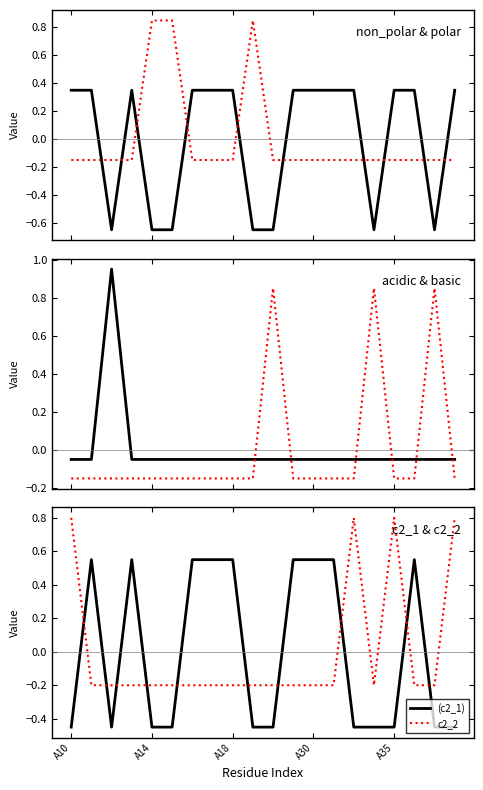

What is the total value across all series at 17?

0.4